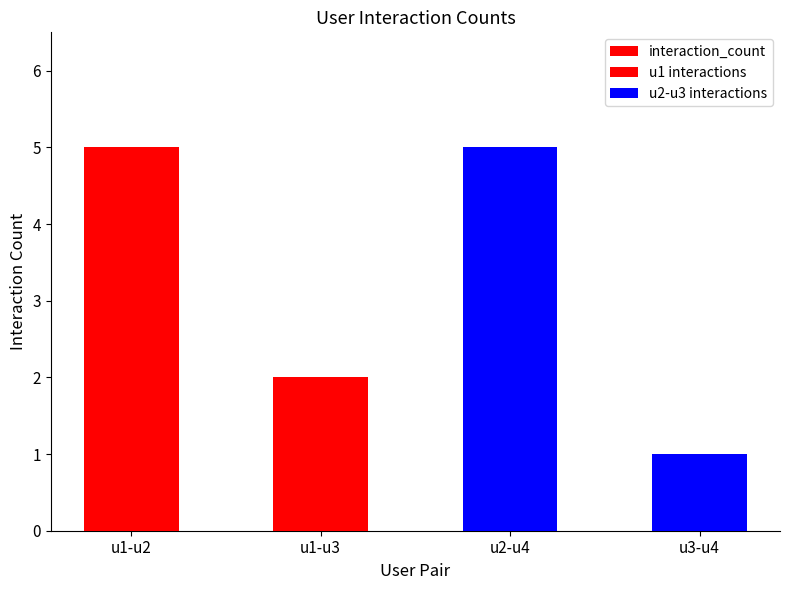

Rank the categories by value from highest to lowest.

u1-u2, u2-u4, u1-u3, u3-u4